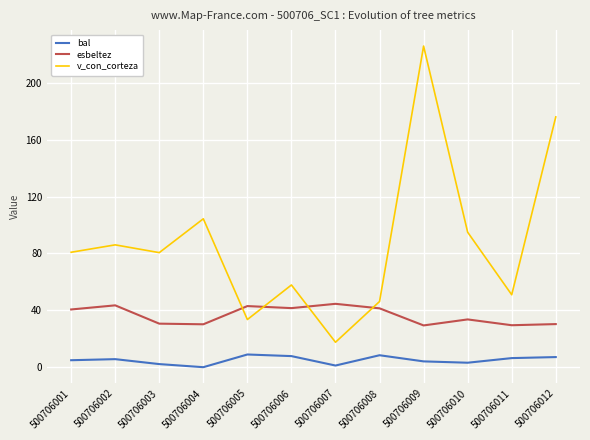

Which label corresponds to the largest value in the chart?

500706009